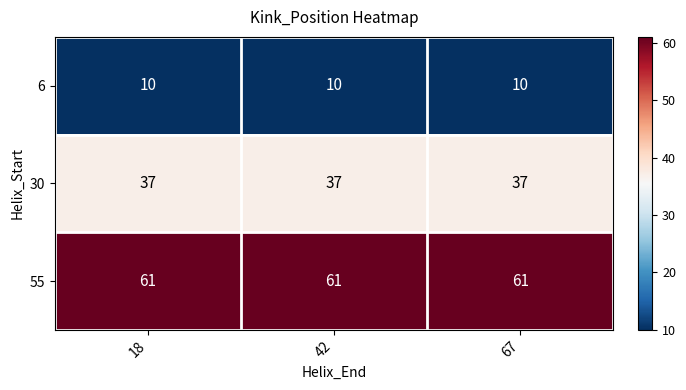

At how many categories does at least one series exceed 22?

3